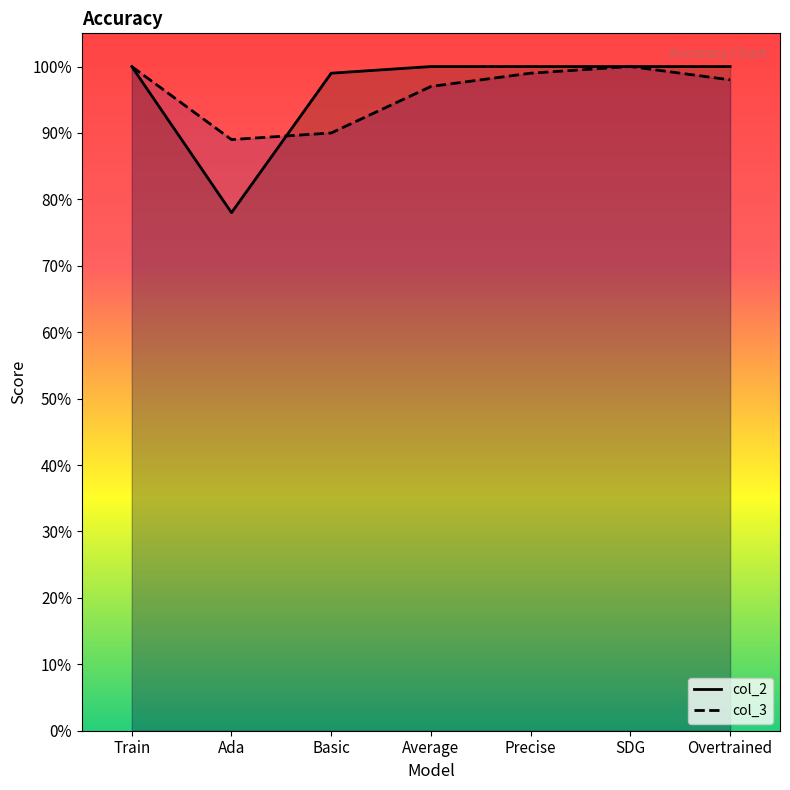

Is the value of col_2 at Overtrained greater than the value of col_3 at SDG?

No